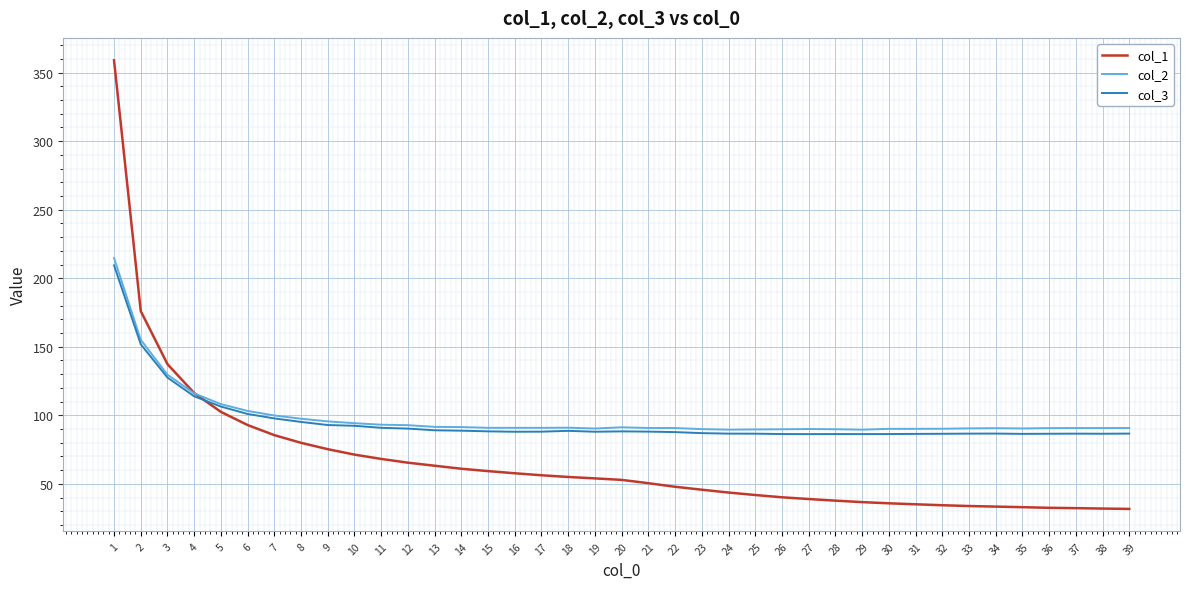

Is it true that col_2 equals 90.7 at 22?

True